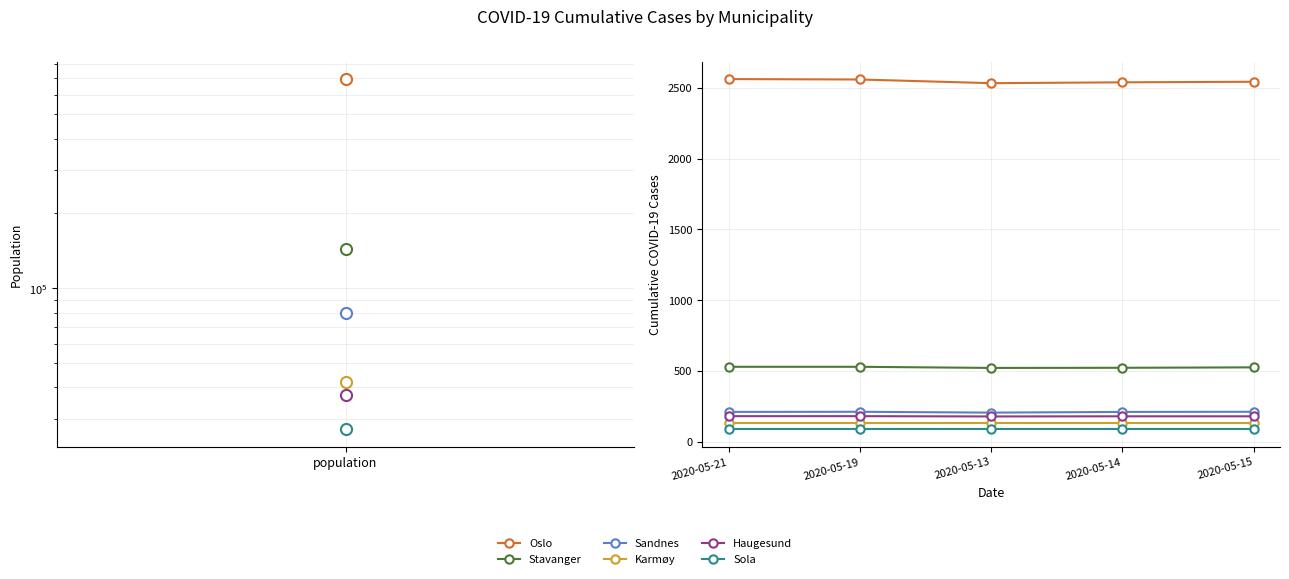

Which series has the largest total across all categories?

Oslo